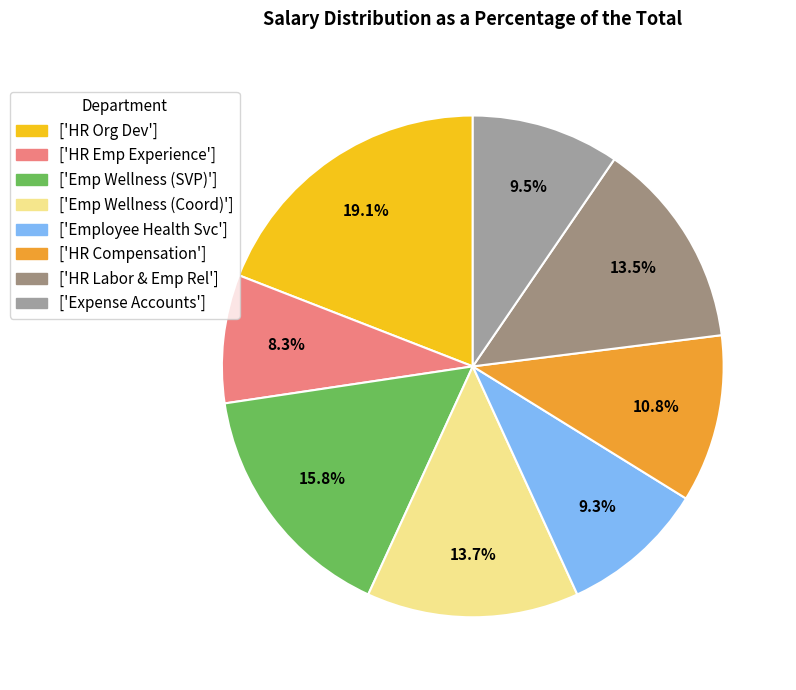

How many slices are in this pie chart?

8